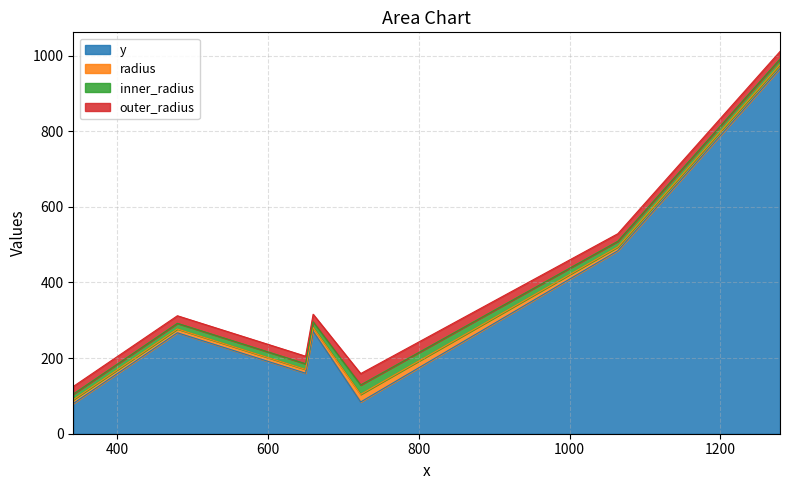

What is the lowest value of the y series?

80